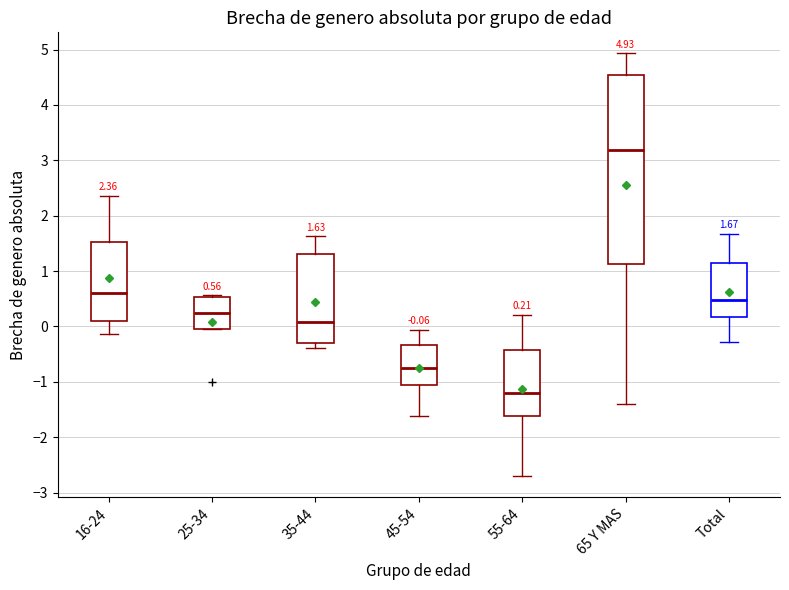

Which box is the tallest, from its lower edge to its upper edge?

65 Y MAS